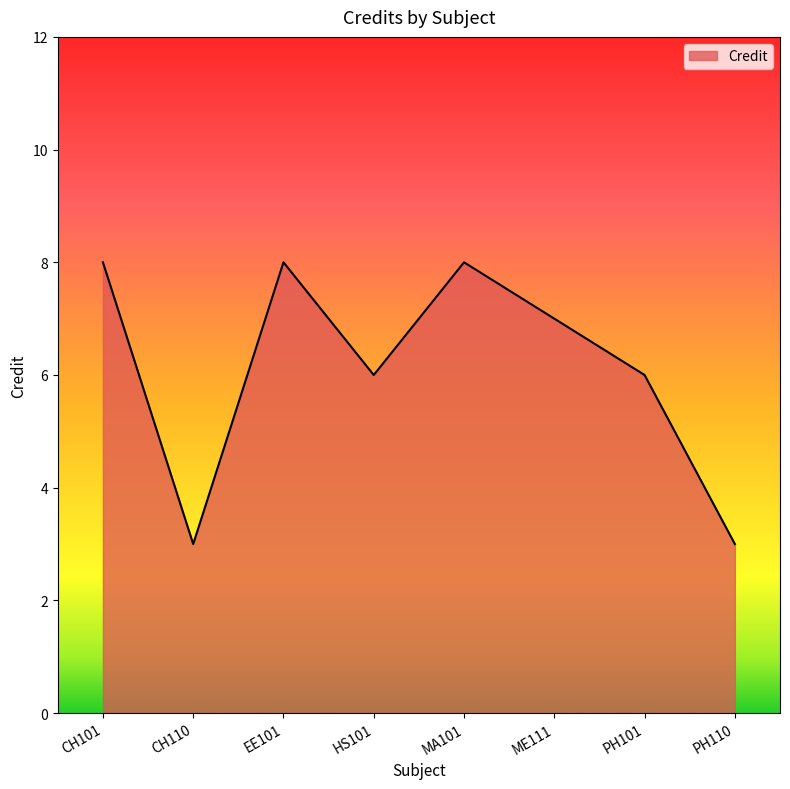

Where does the data first go above 7?

CH101